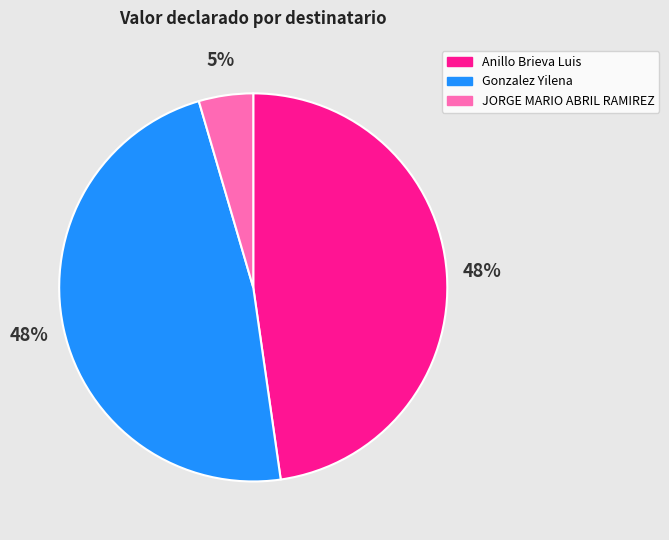

Is it true that JORGE MARIO ABRIL RAMIREZ is 10% of the pie?

False